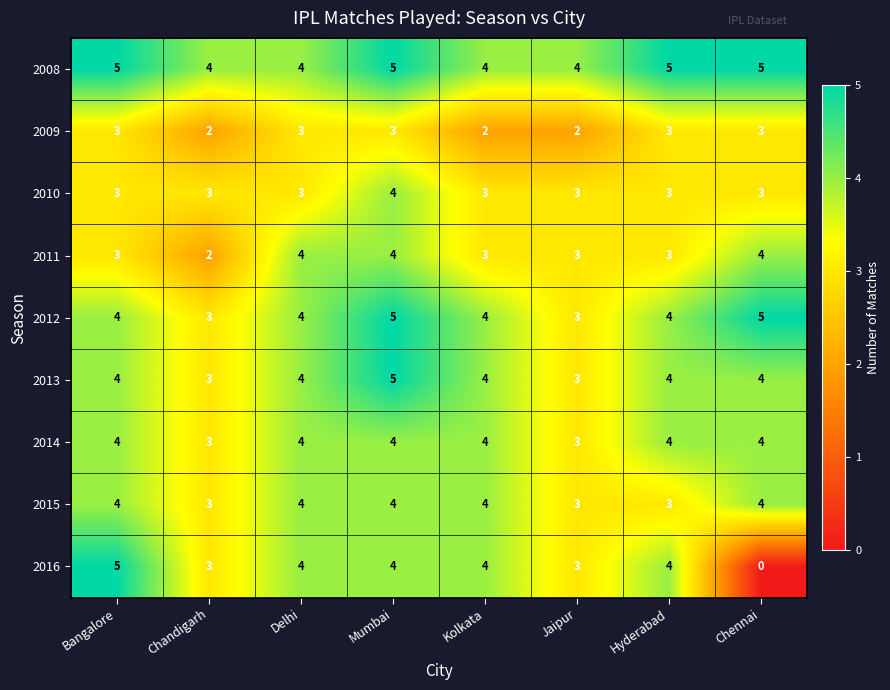

What is the total value across all series at Hyderabad?

33